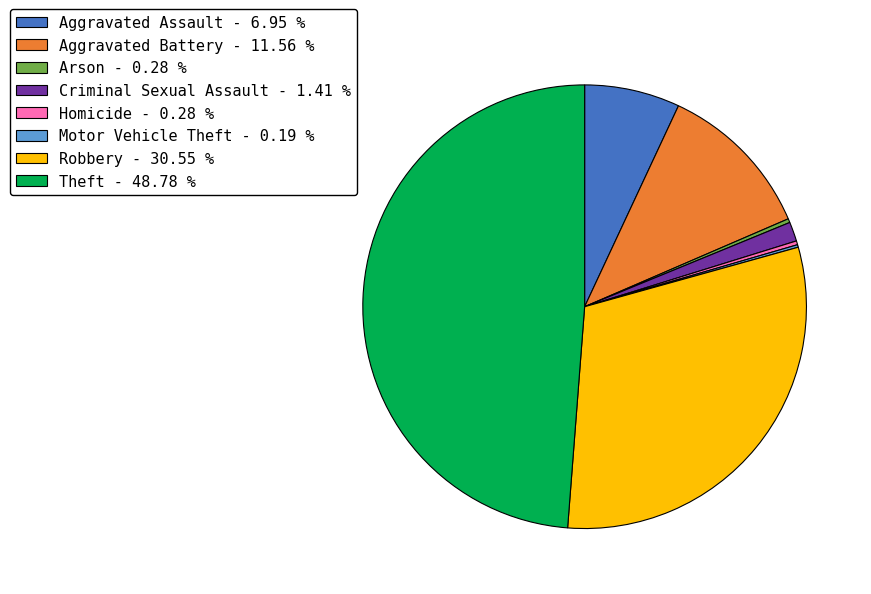

Which has a higher value, Aggravated Assault - 6.95 % or Homicide - 0.28 %?

Aggravated Assault - 6.95 %